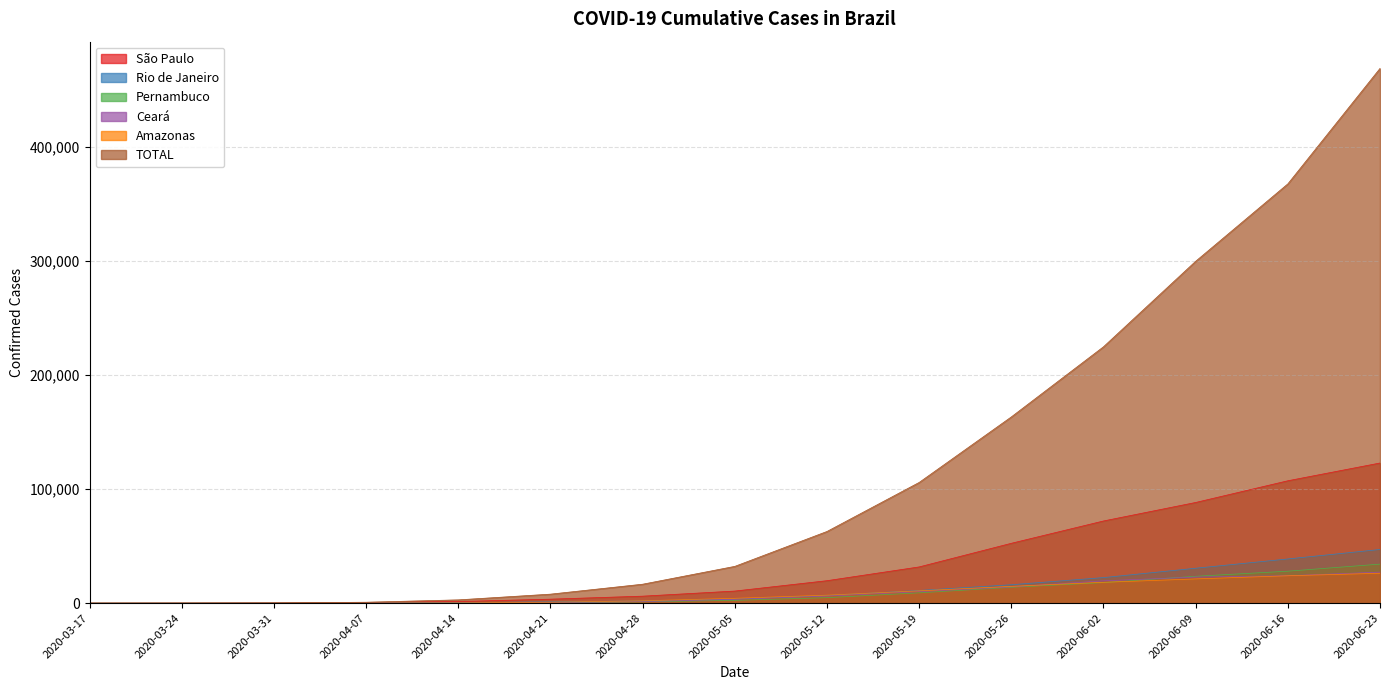

Is it true that Rio de Janeiro equals 11138 at 2020-05-19?

True